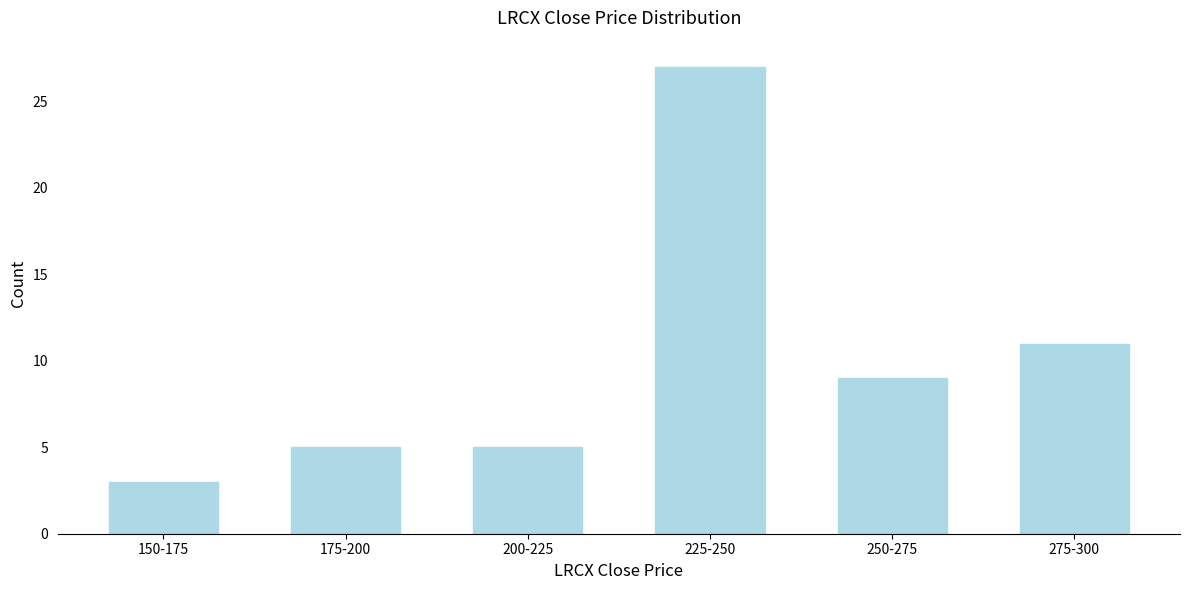

Reading left to right, extract all data points from this chart.

150-175=3	175-200=5	200-225=5	225-250=27	250-275=9	275-300=11